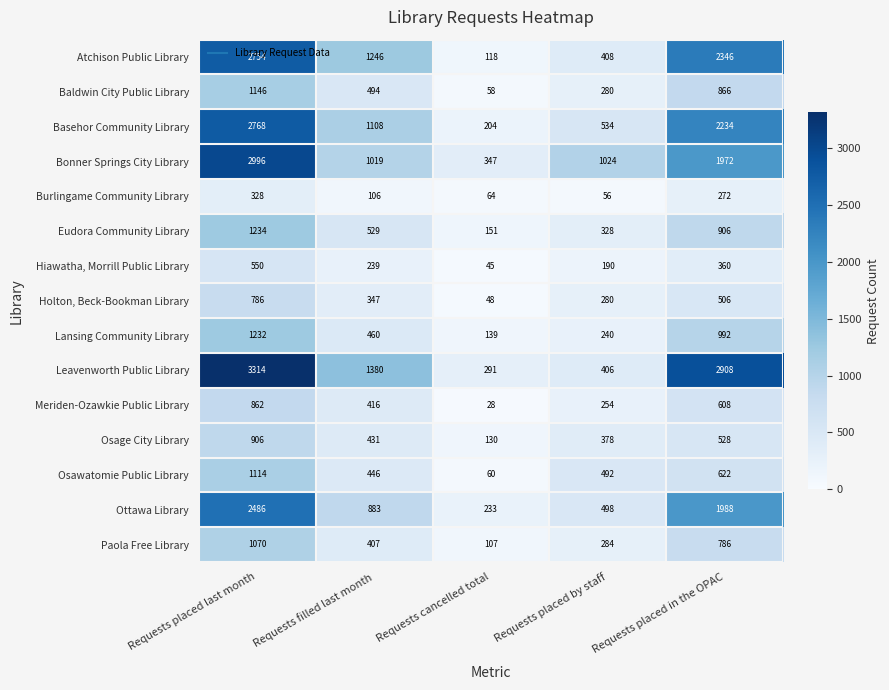

Is it true that Baldwin City Public Library equals 132 at Requests placed by staff?

False